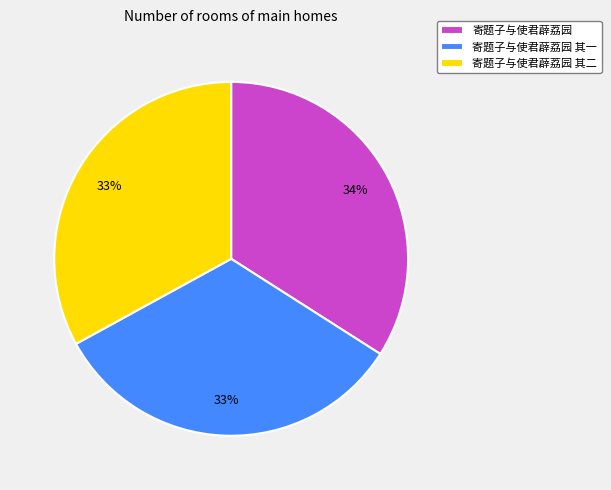

Count the number of slices in the pie.

3